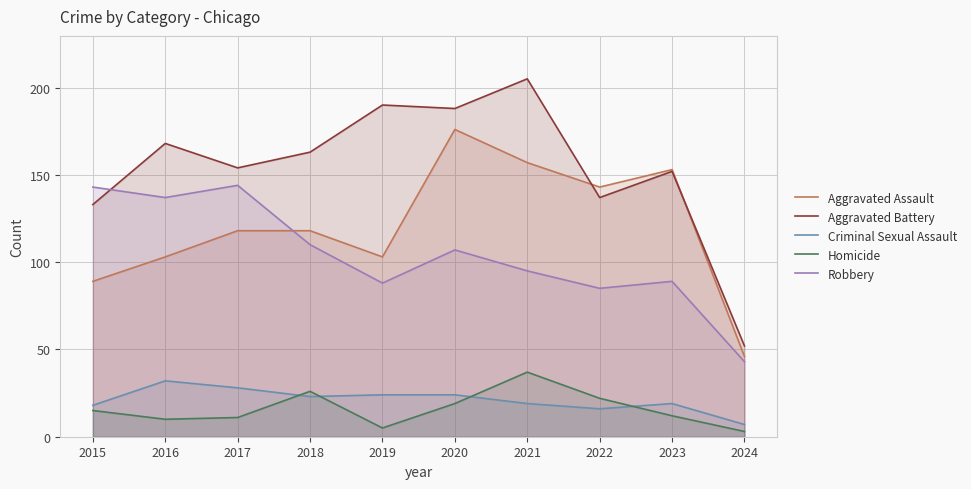

At 2022, list the series in order from smallest to largest.

Criminal Sexual Assault, Homicide, Robbery, Aggravated Battery, Aggravated Assault